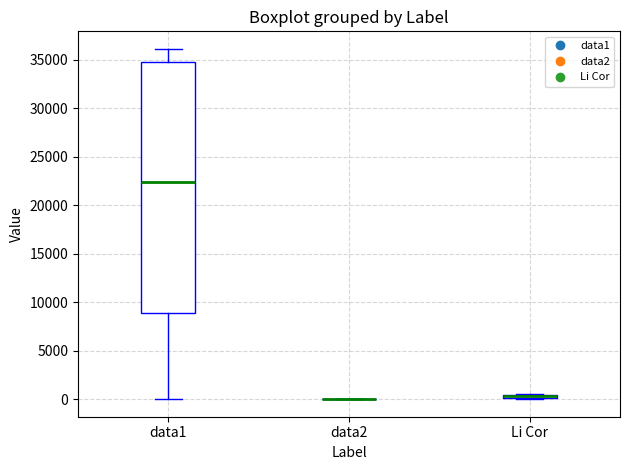

Comparing the boxes themselves (not the whiskers), which one is the tallest?

data1